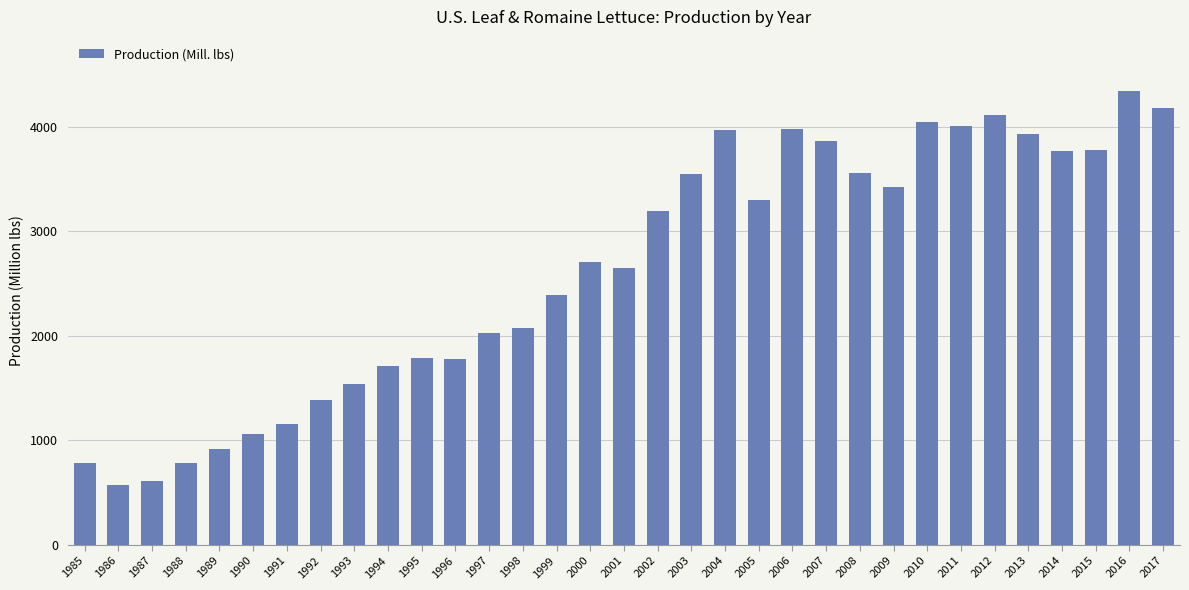

Which label corresponds to the largest value in the chart?

2016